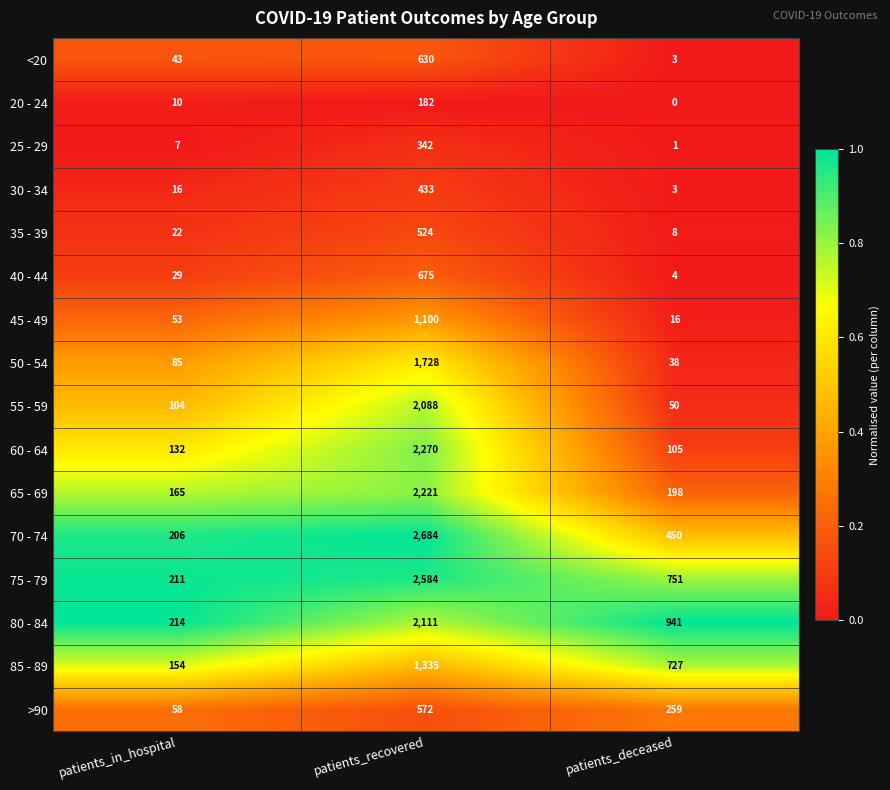

Count the number of data series in this chart.

16